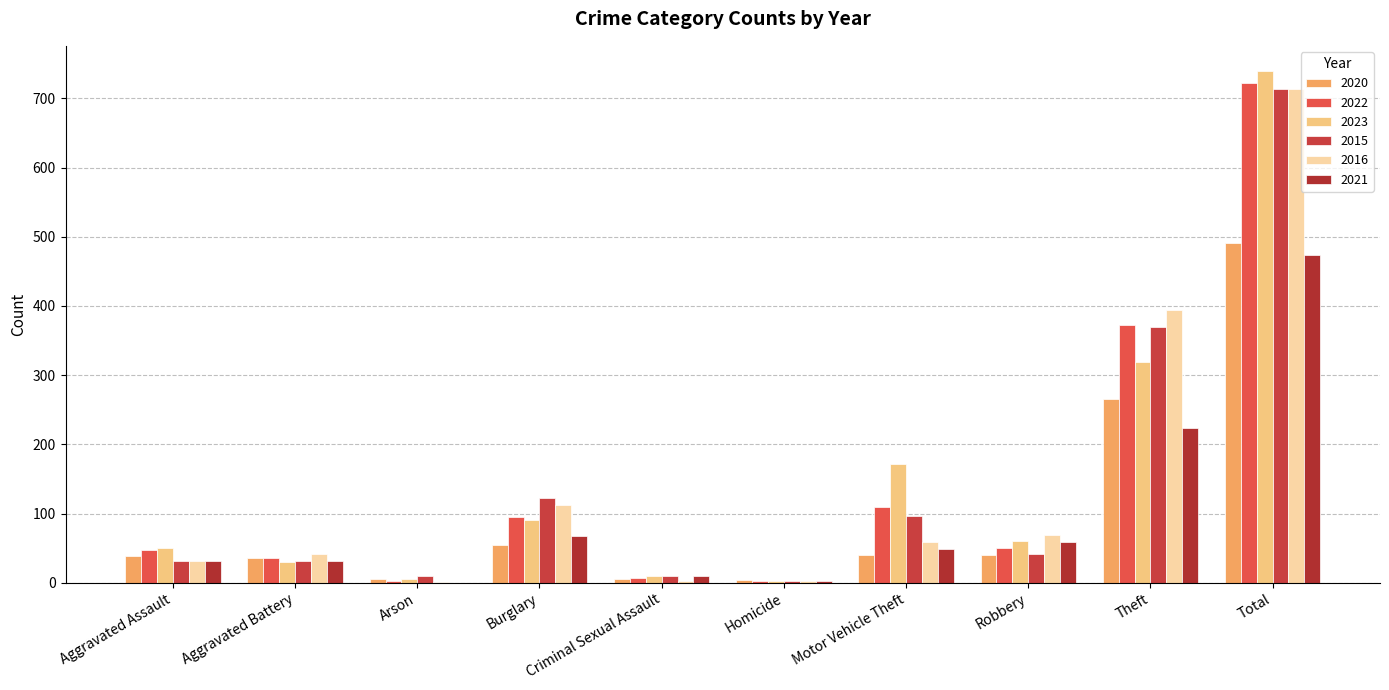

The value of 2016 at Homicide is 3. True or false?

False